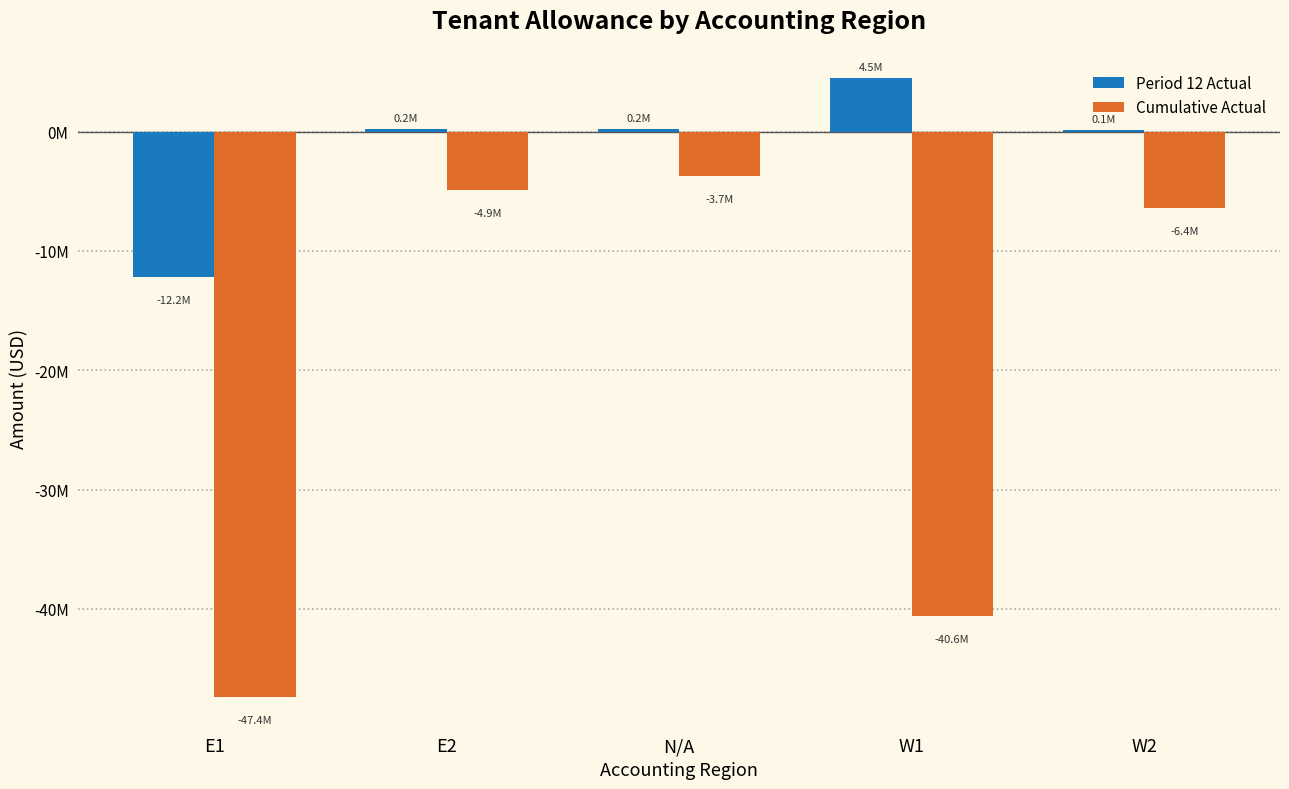

What are all the series names shown in the legend?

Period 12 Actual, Cumulative Actual